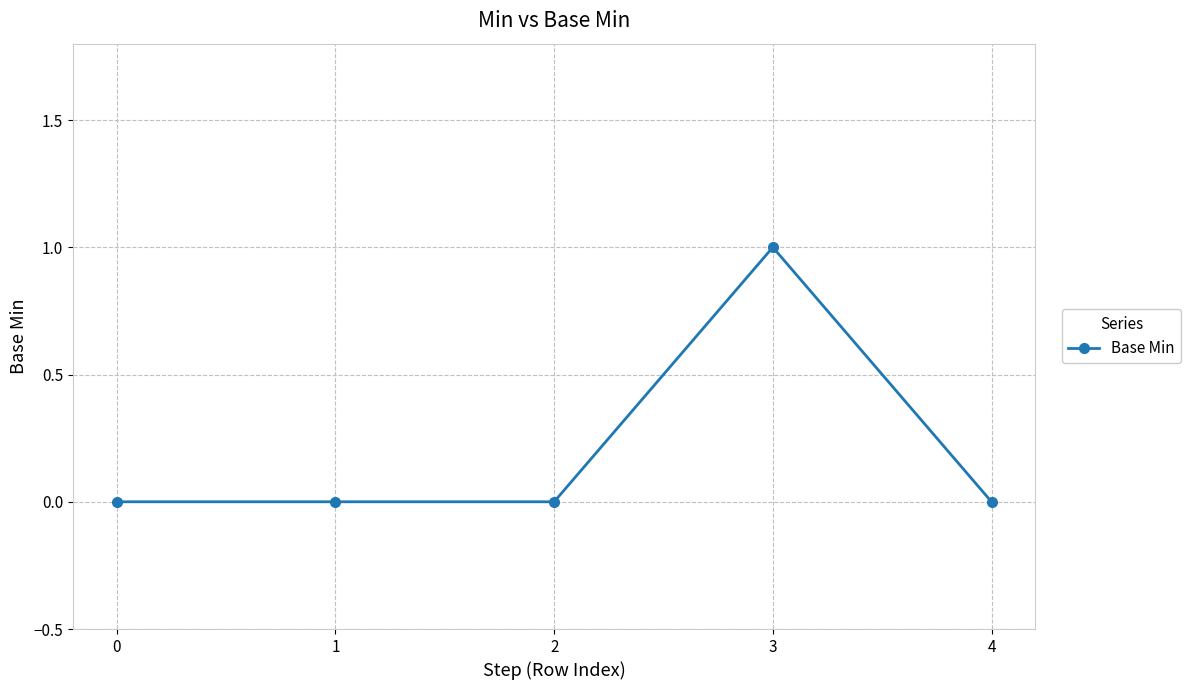

The chart shows a value of -1 at 0. True or false?

False